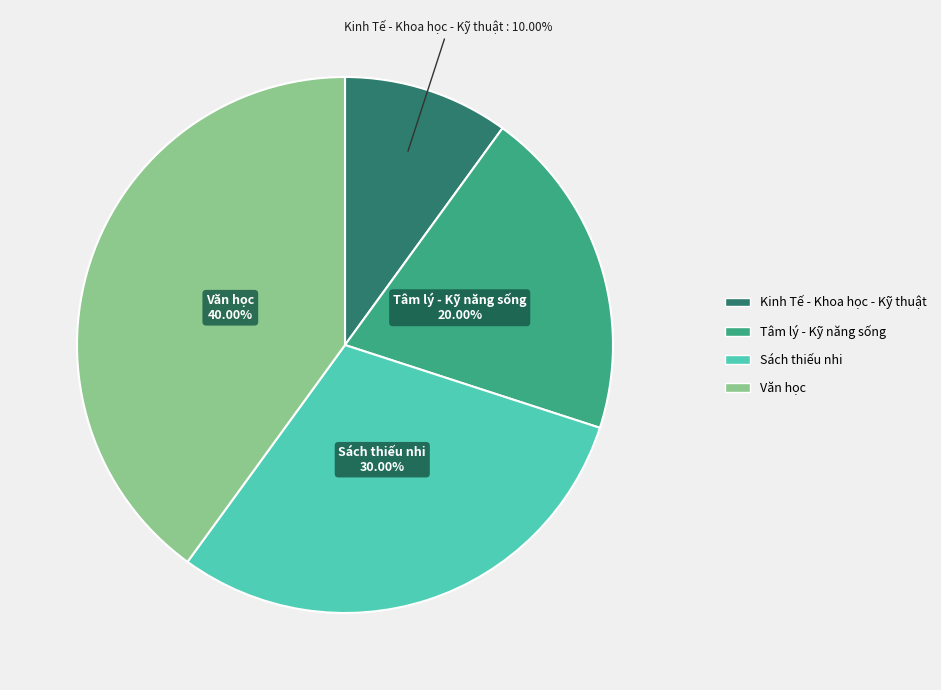

Does Tâm lý - Kỹ năng sống account for over 50% of the chart?

No